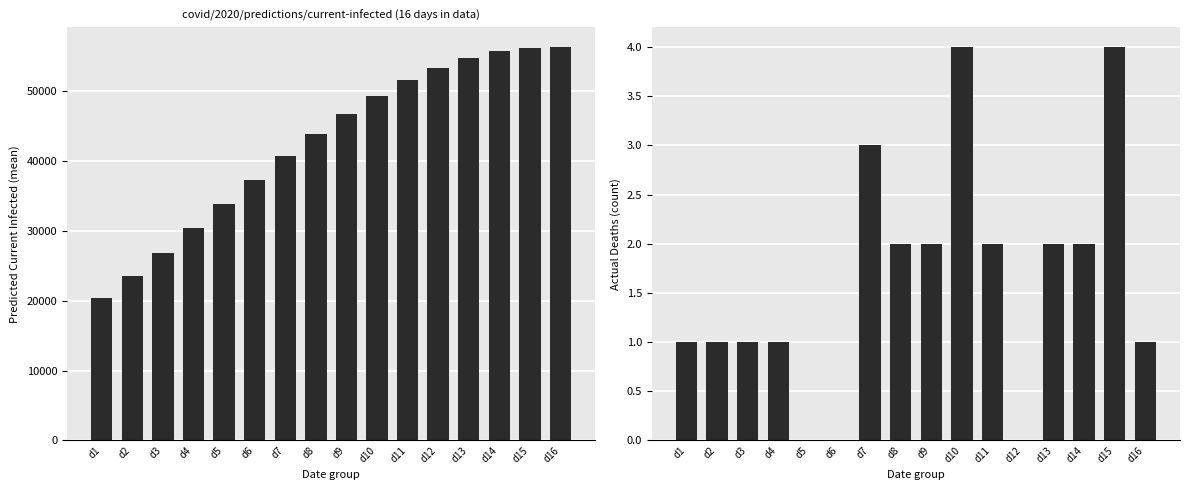

The actual_deaths series shows 1 at d16. True or false?

False